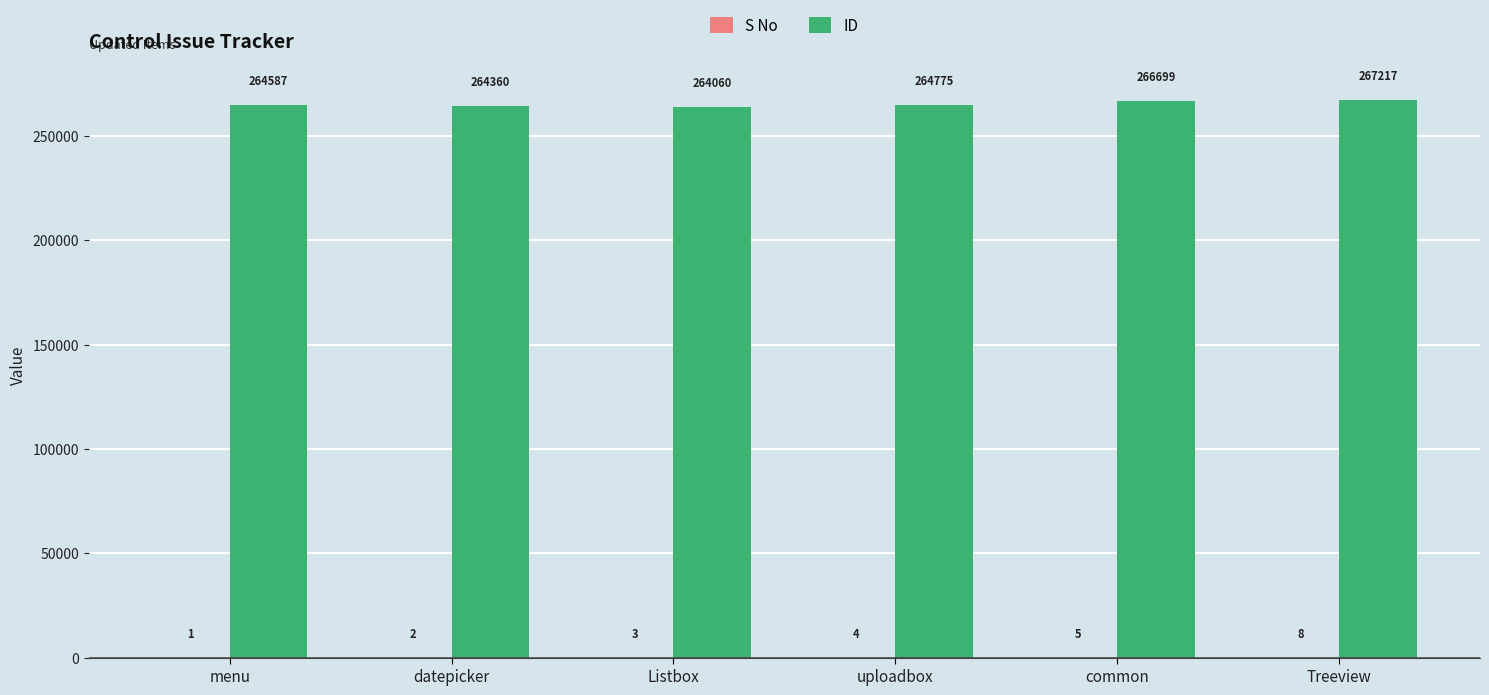

What value does the ID series have at common, to the nearest 100?

266700